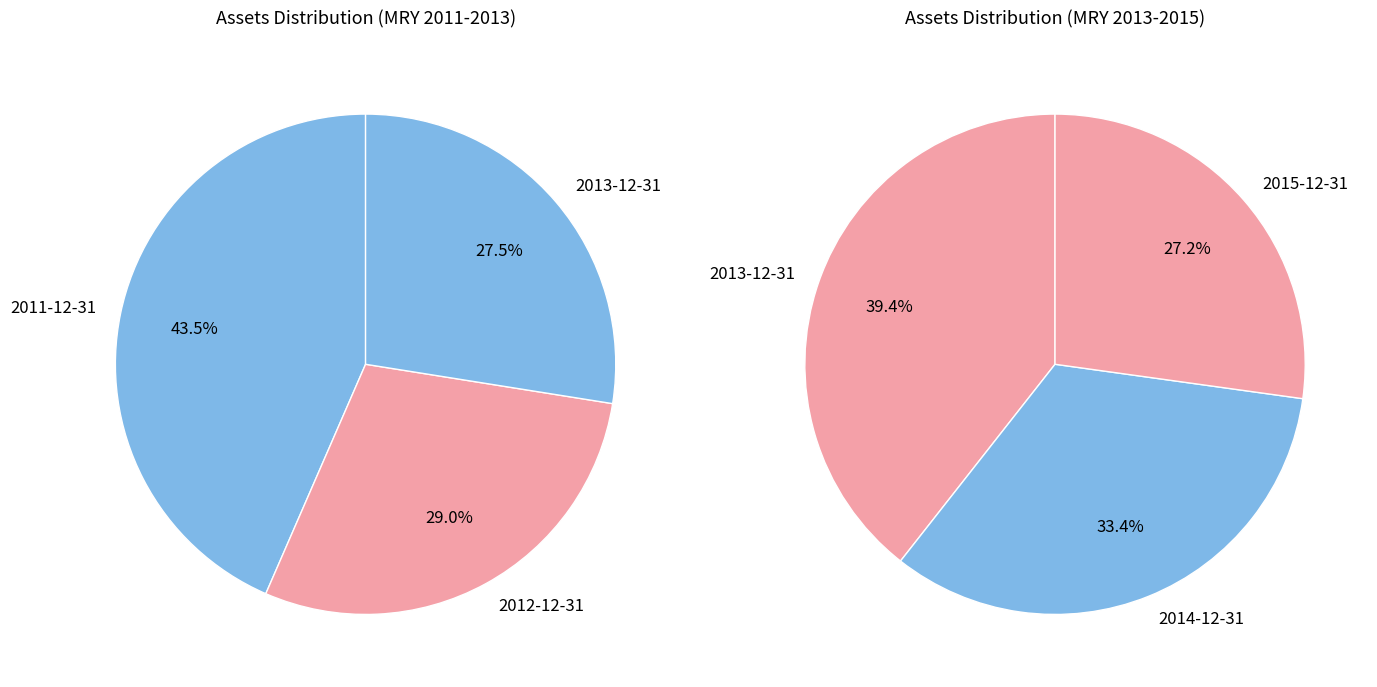

Does any single category account for the majority?

No